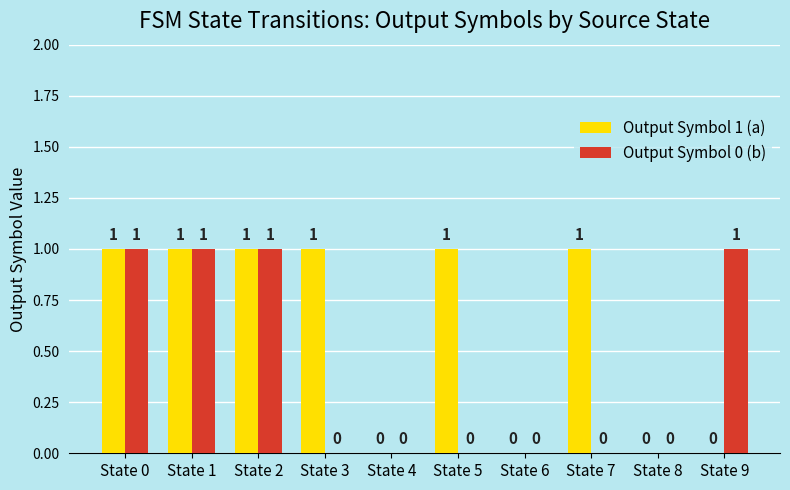

The value of Output Symbol 1 (a) at State 5 is 0. True or false?

False